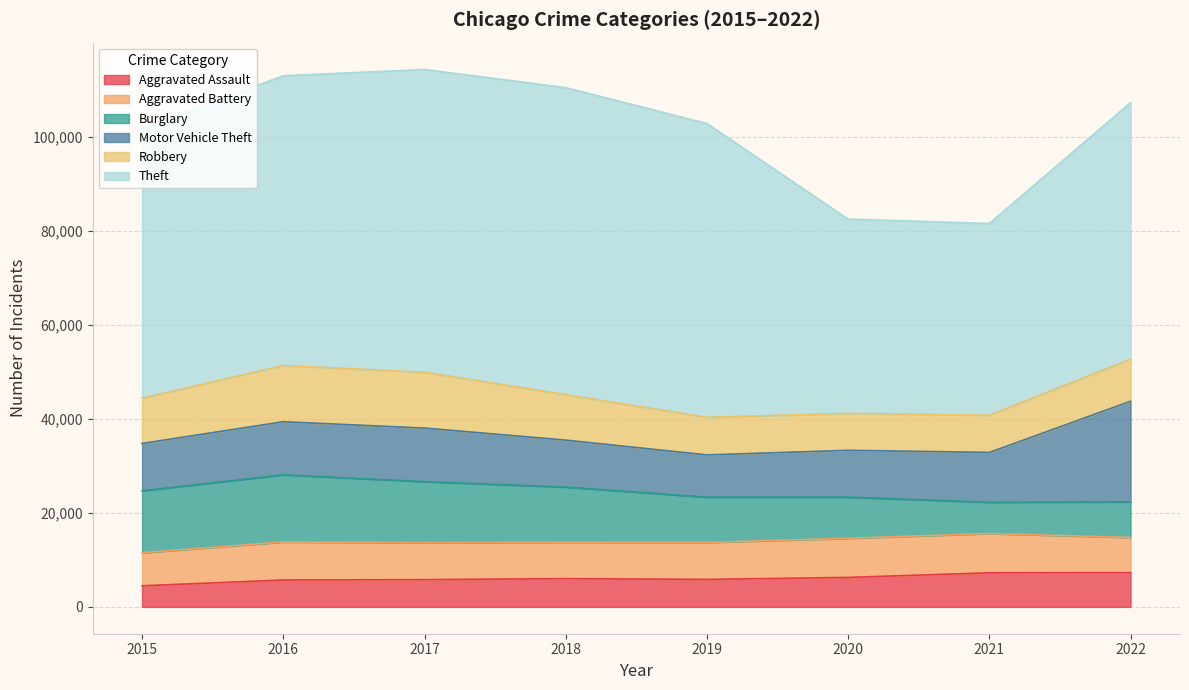

In Motor Vehicle Theft, how many points are higher than both neighbors (excluding endpoints)?

1